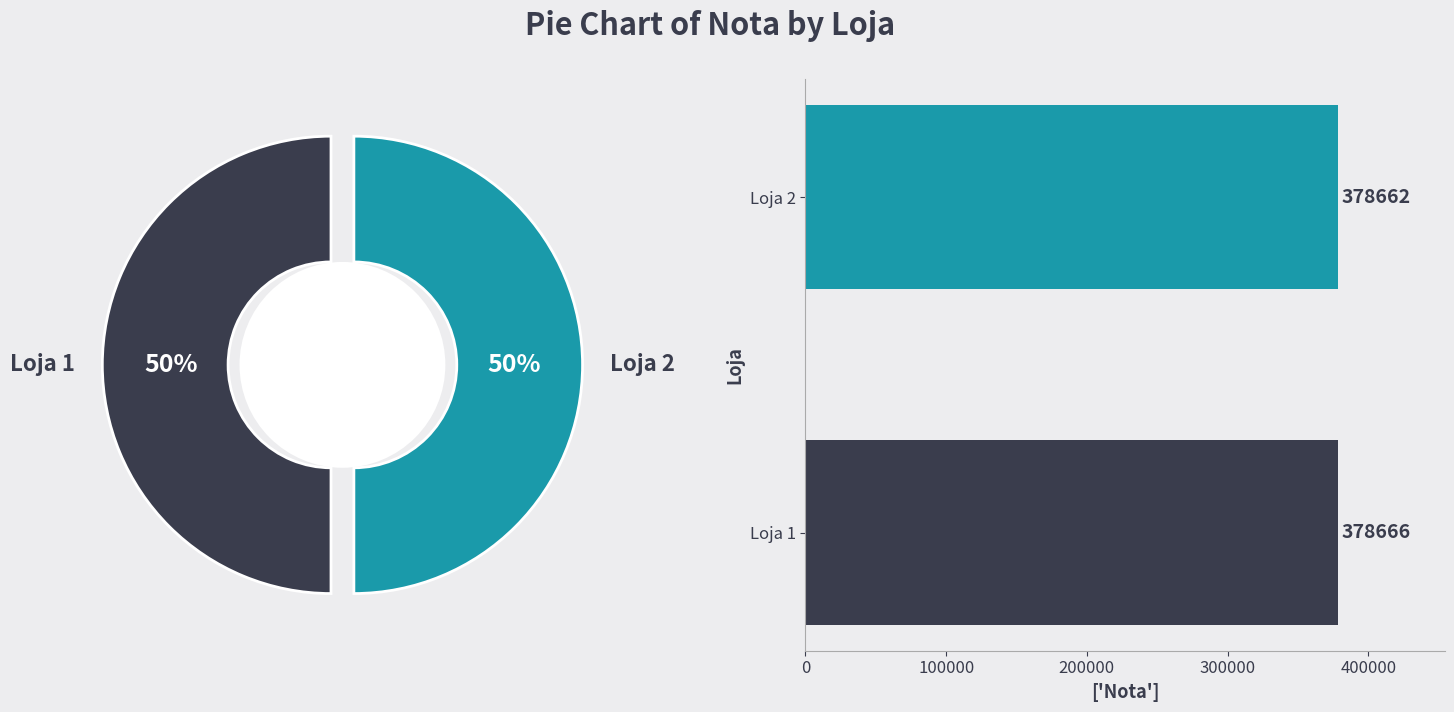

True or false: Loja 2 accounts for 40% of the total.

False